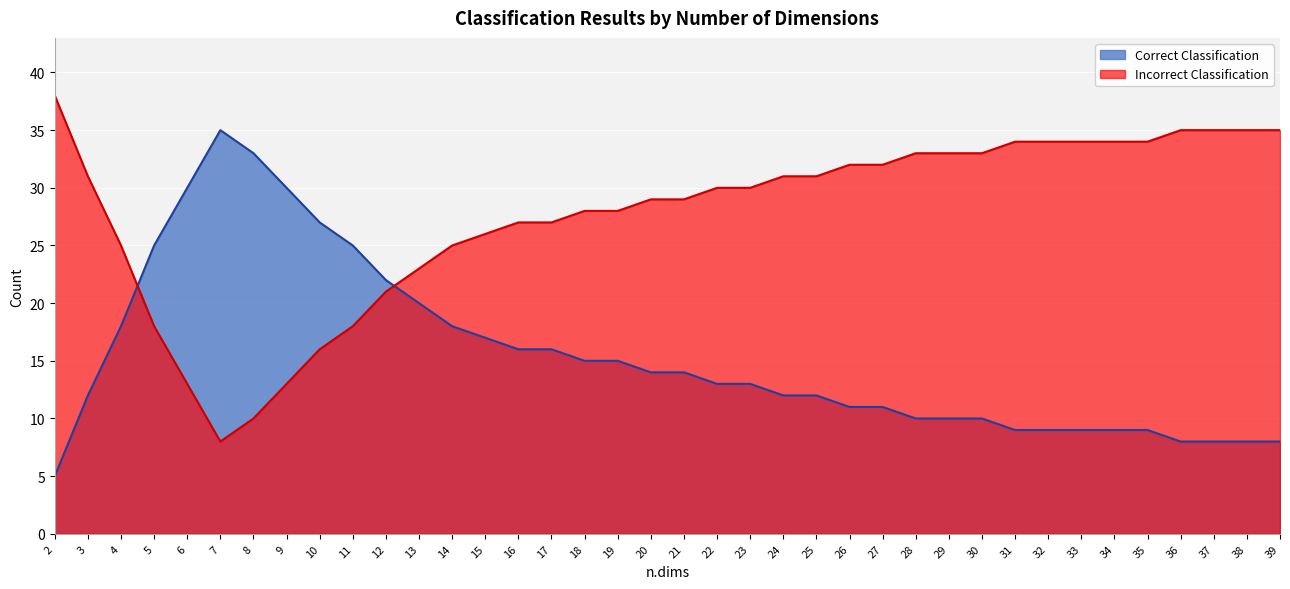

Does the chart display data point markers on the line(s)?

No